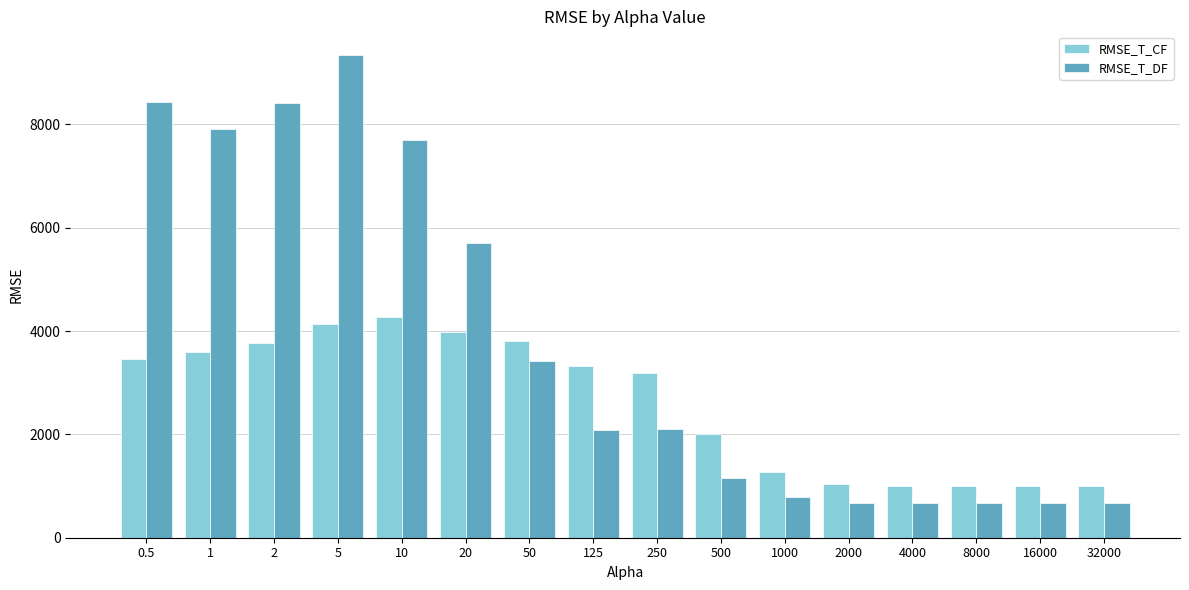

What is the spread (max minus min) of values at 16000?

339.6